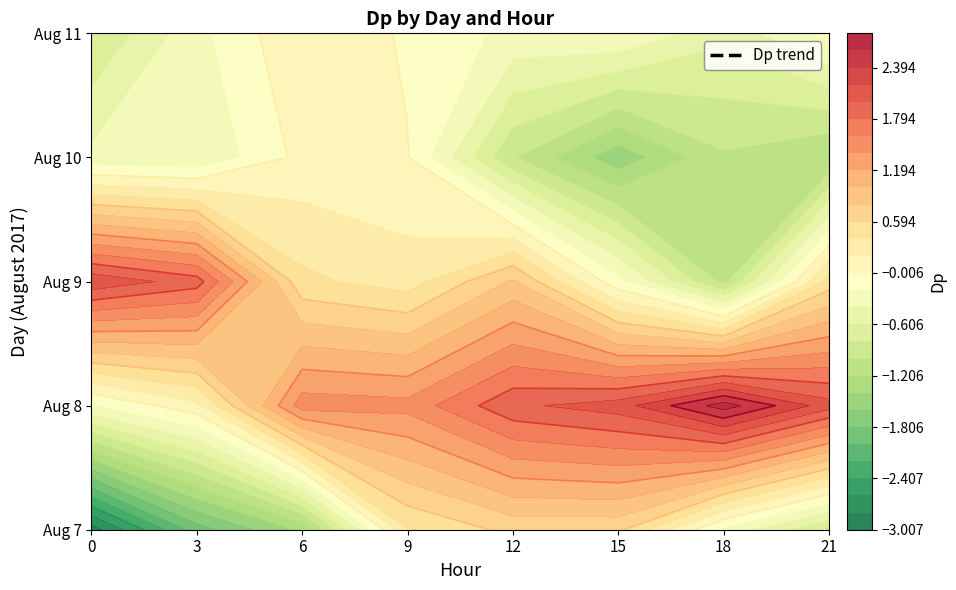

What is the maximum value for 10?

0.1